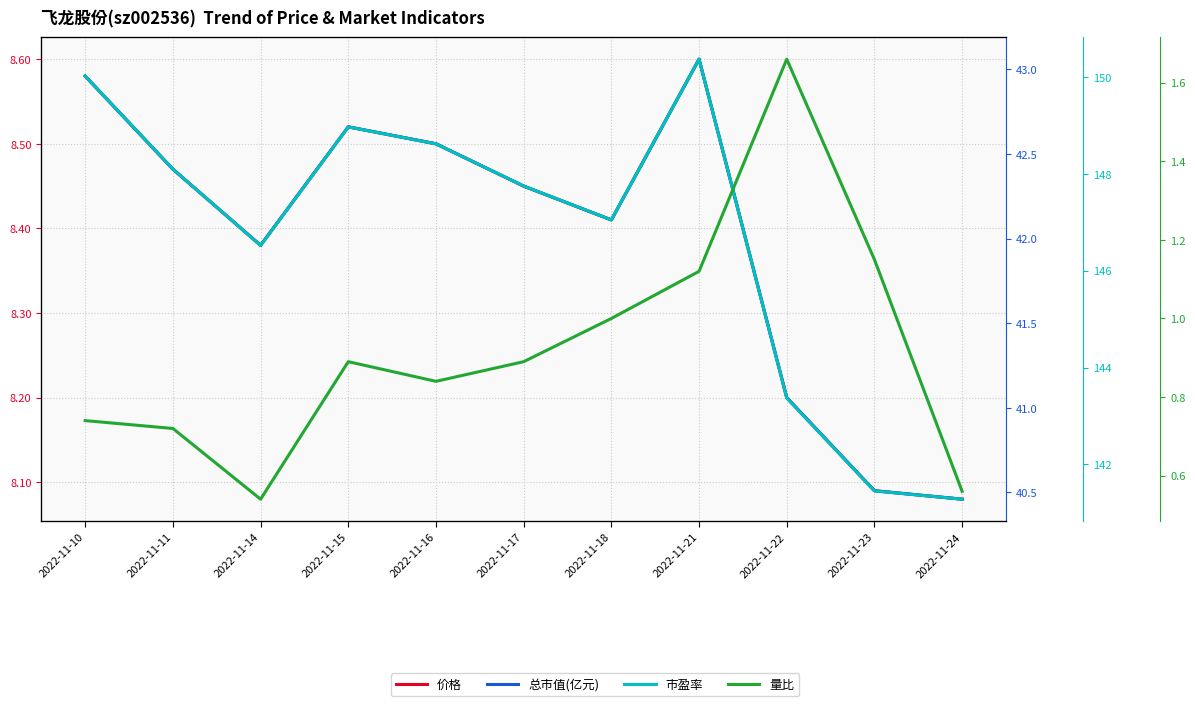

Does the chart have visible grid lines?

Yes